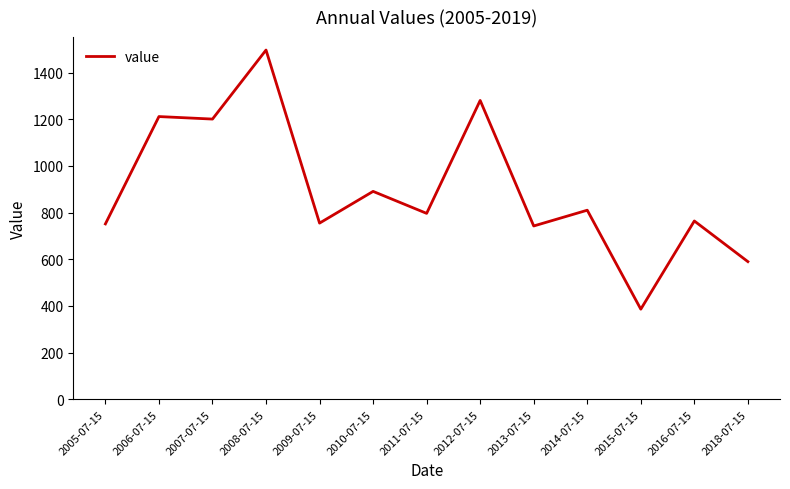

What is the change in value from 2006-07-15 to 2007-07-15?

-10.7